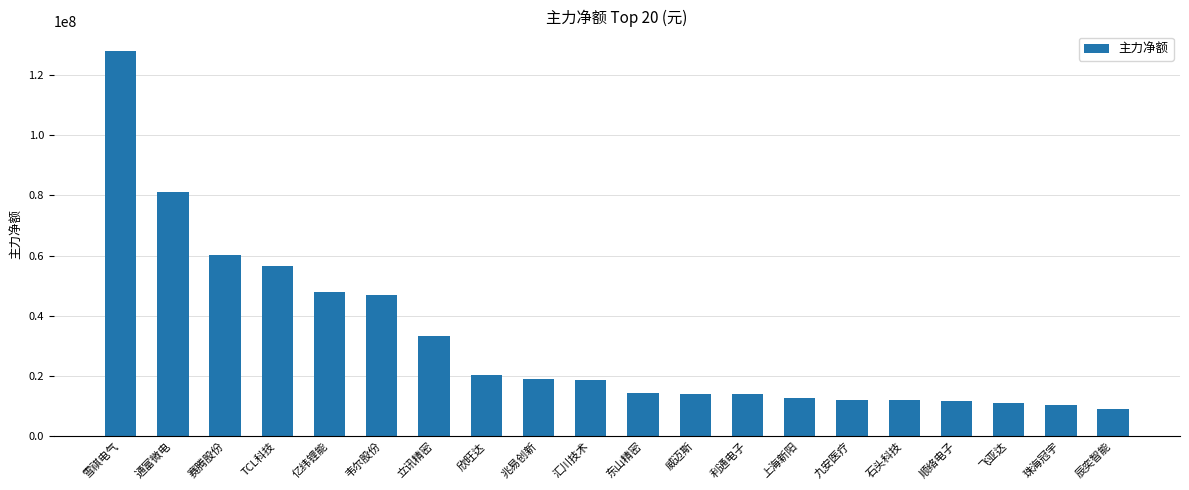

Between 欣旺达 and 利通电子, which is larger?

欣旺达